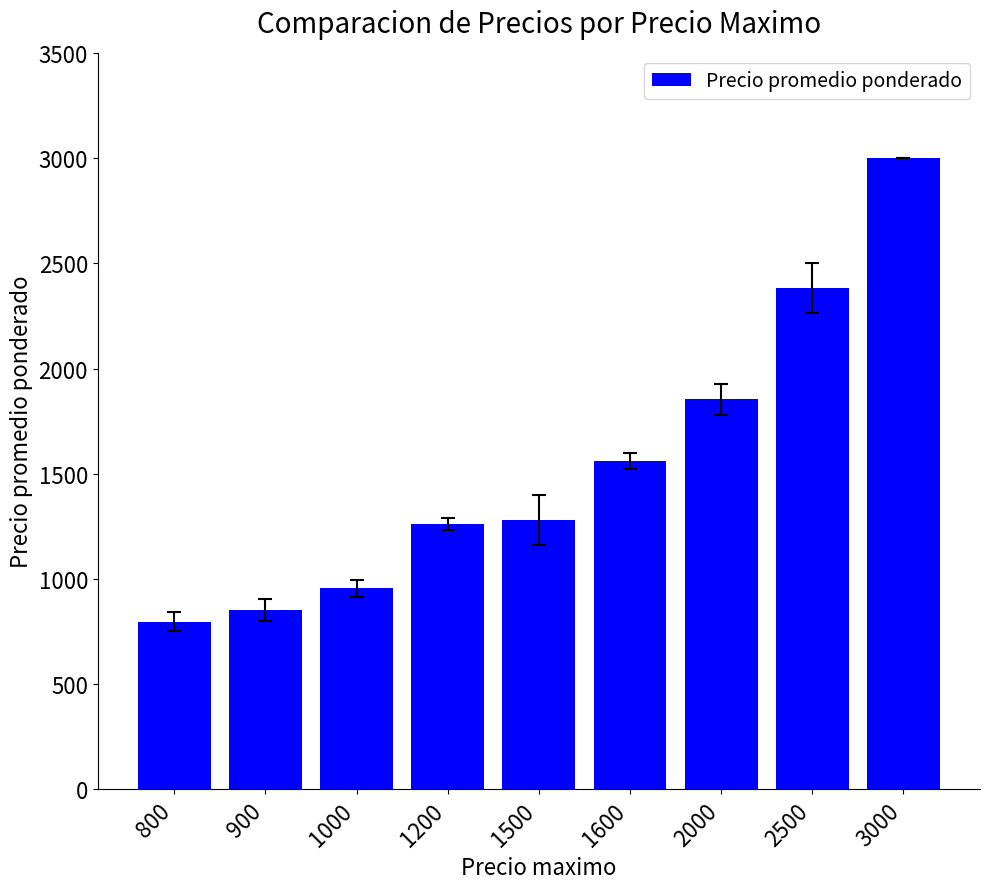

At which label is the value closest to 1899?

2000